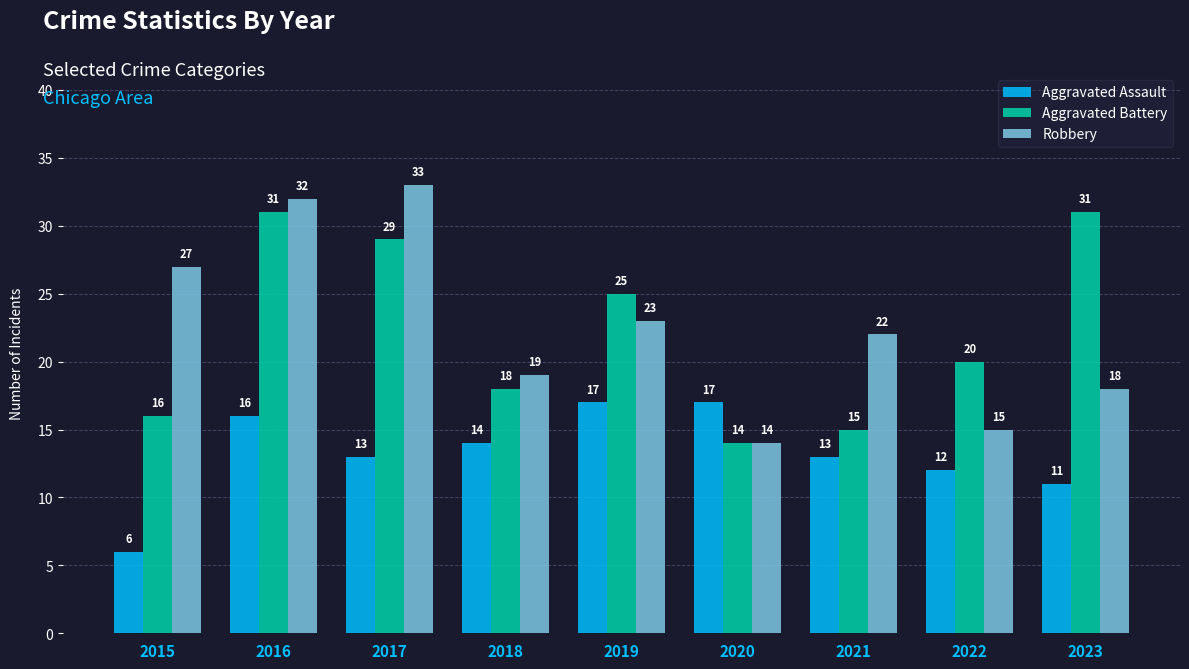

What is the difference between the maximum and minimum values in the Robbery series?

19